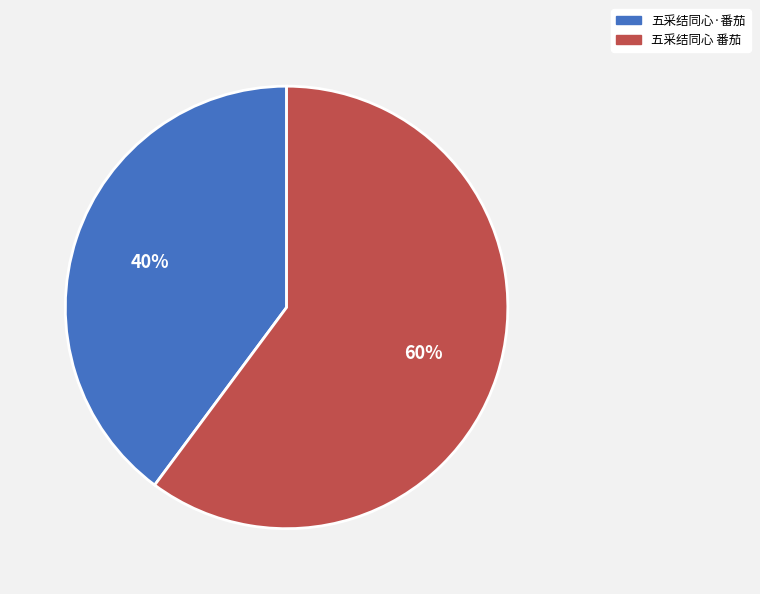

Which slice is the largest?

五采结同心 番茄